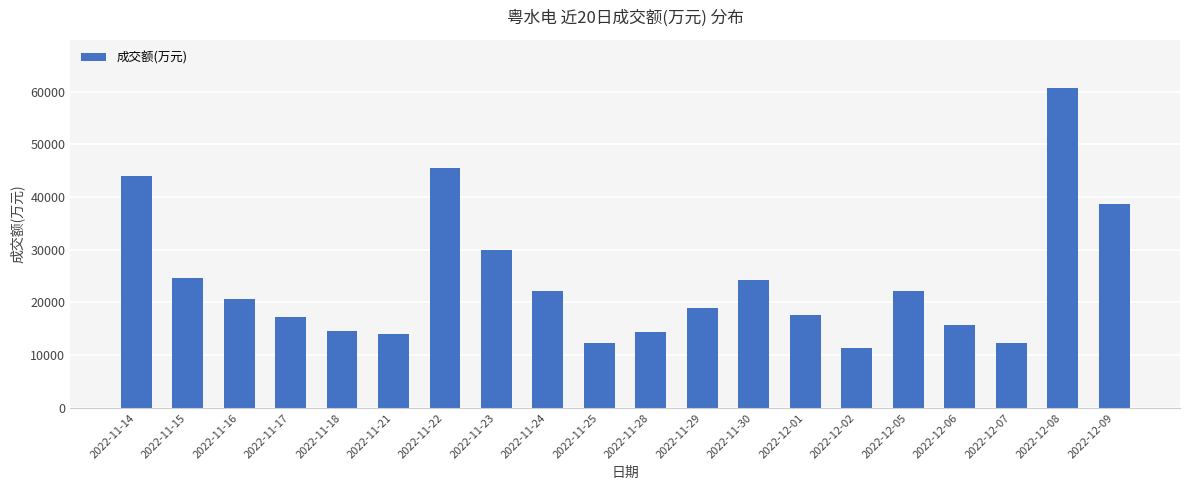

What is the maximum value shown in the chart?

60678